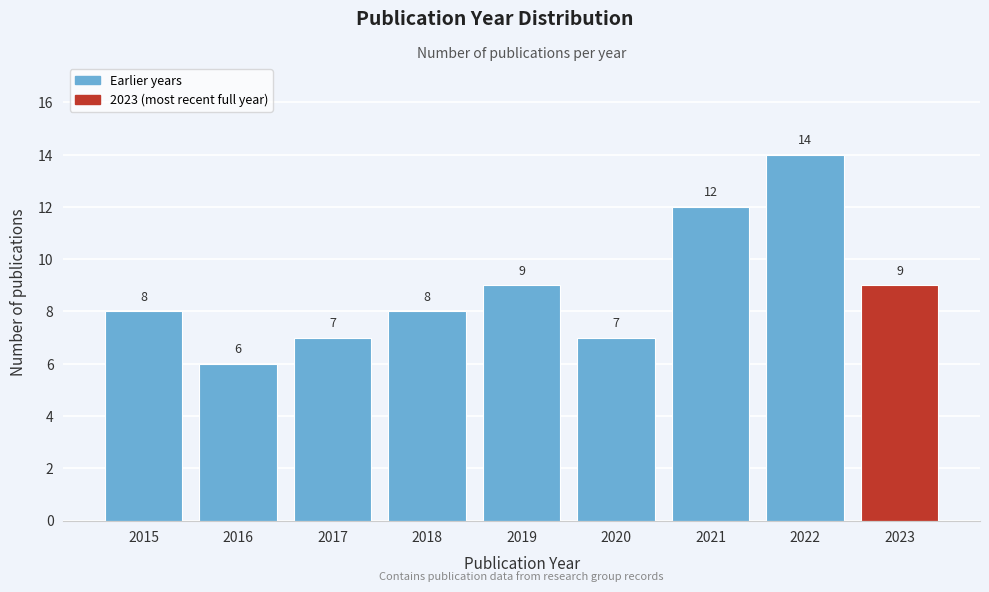

Reading left to right, what are all the values shown in this chart?

2015=8	2016=6	2017=7	2018=8	2019=9	2020=7	2021=12	2022=14	2023=9